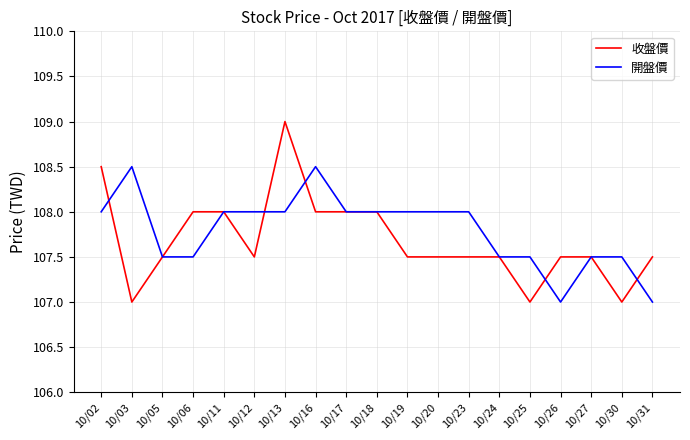

Is the value of 收盤價 at 10/05 greater than the value of 開盤價 at 10/11?

No